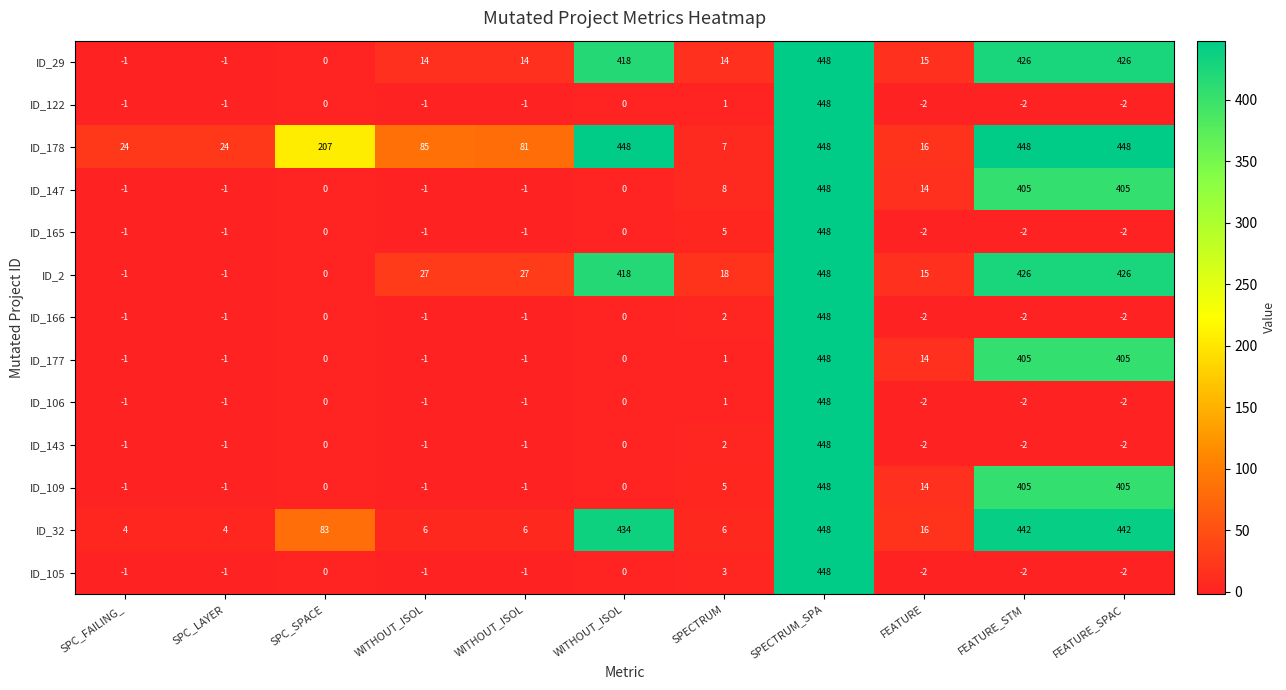

Count the number of categories in the chart.

11